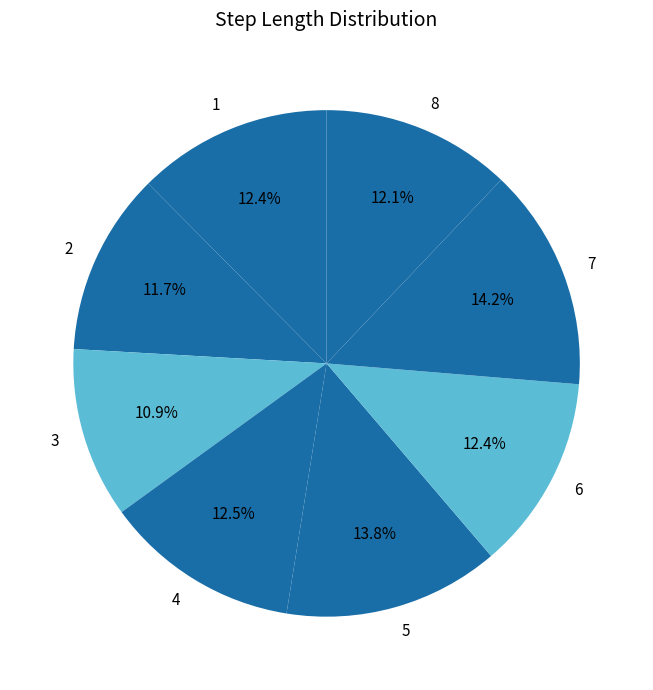

What percentage is the 3 slice, to the nearest percent?

11%